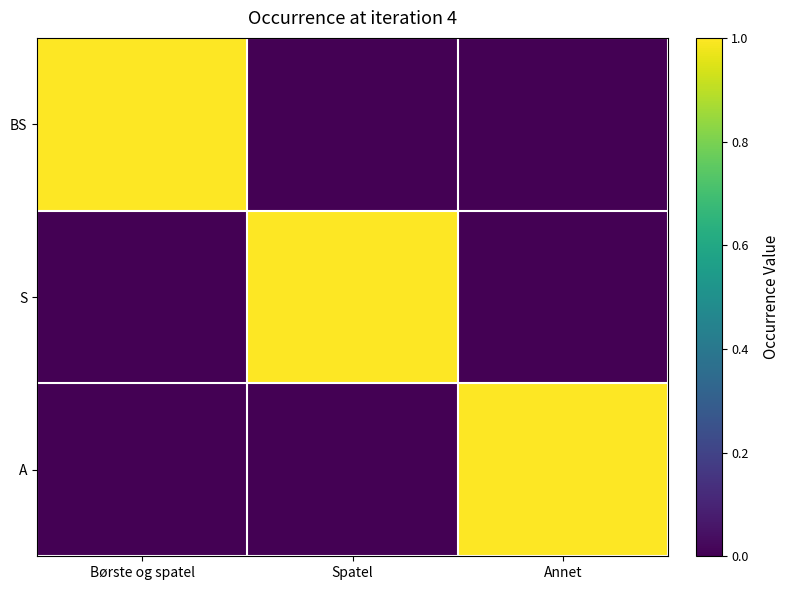

How many data points does each series have?

3